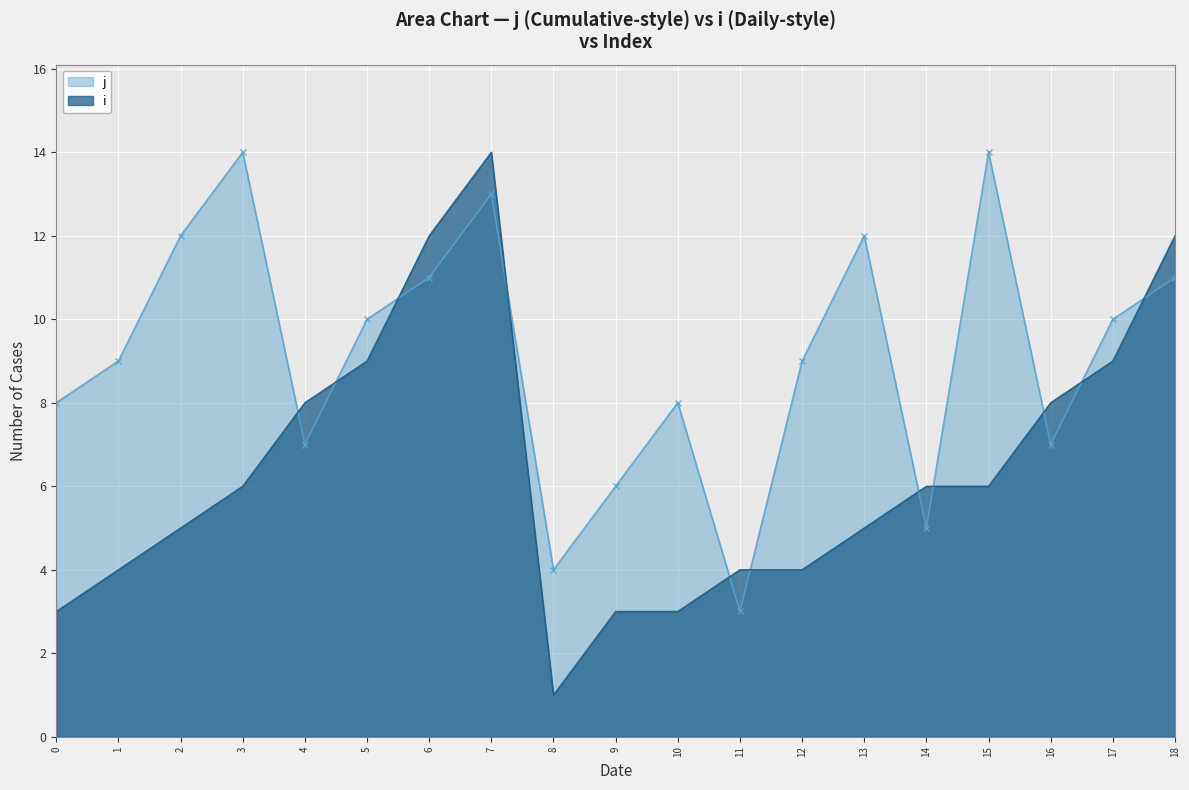

Rank the series at 10 from highest to lowest value.

j, i